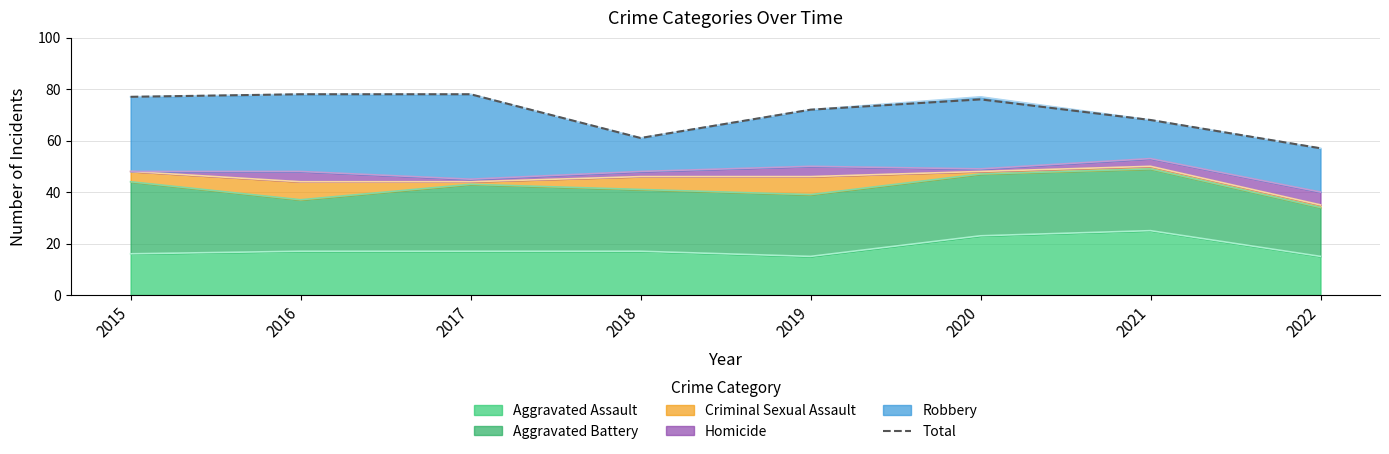

What is the value of the 3rd point from the left?

78